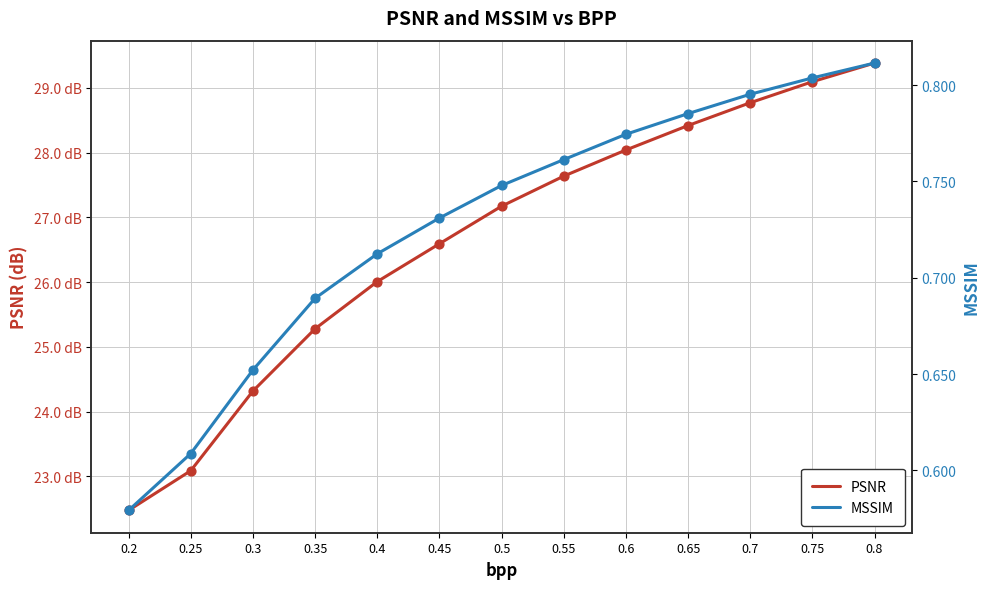

What are all the series names shown in the legend?

PSNR, MSSIM